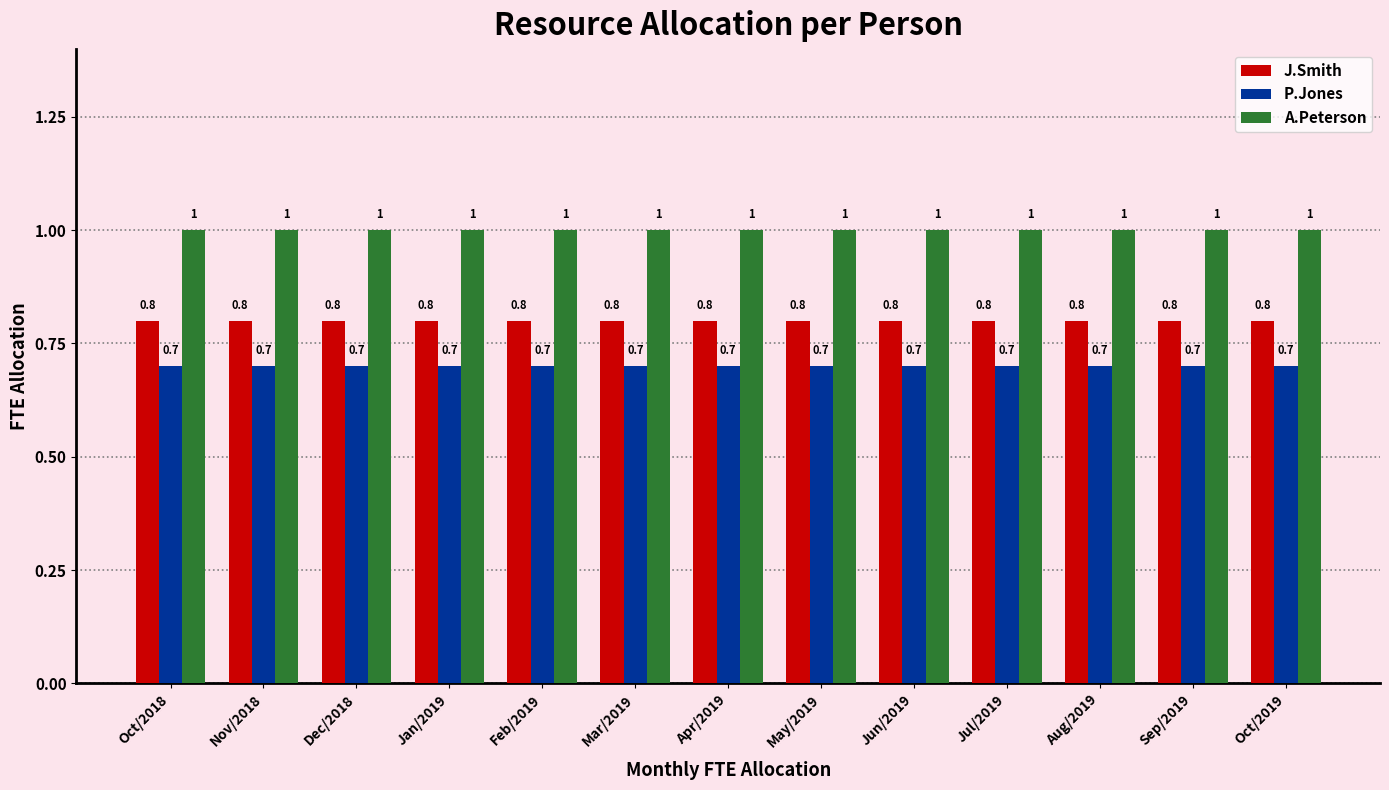

What is the label of the 5th bar from the left?

Feb/2019